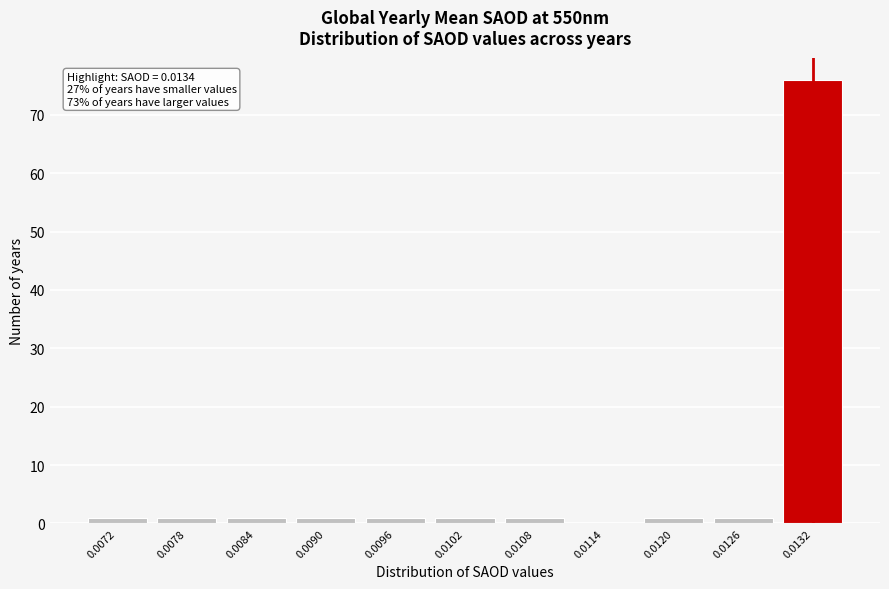

Reading left to right, what are all the values shown in this chart?

0.0072=1	0.0078=1	0.0084=1	0.0090=1	0.0096=1	0.0102=1	0.0108=1	0.0114=0	0.0120=1	0.0126=1	0.0132=76